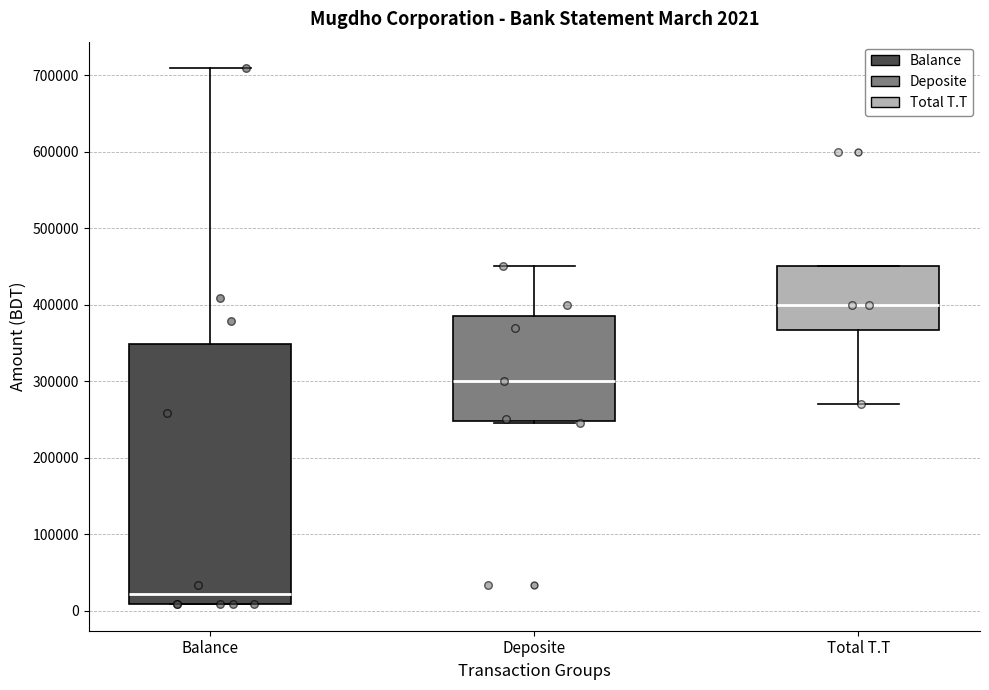

Which box has the highest median line?

Total T.T